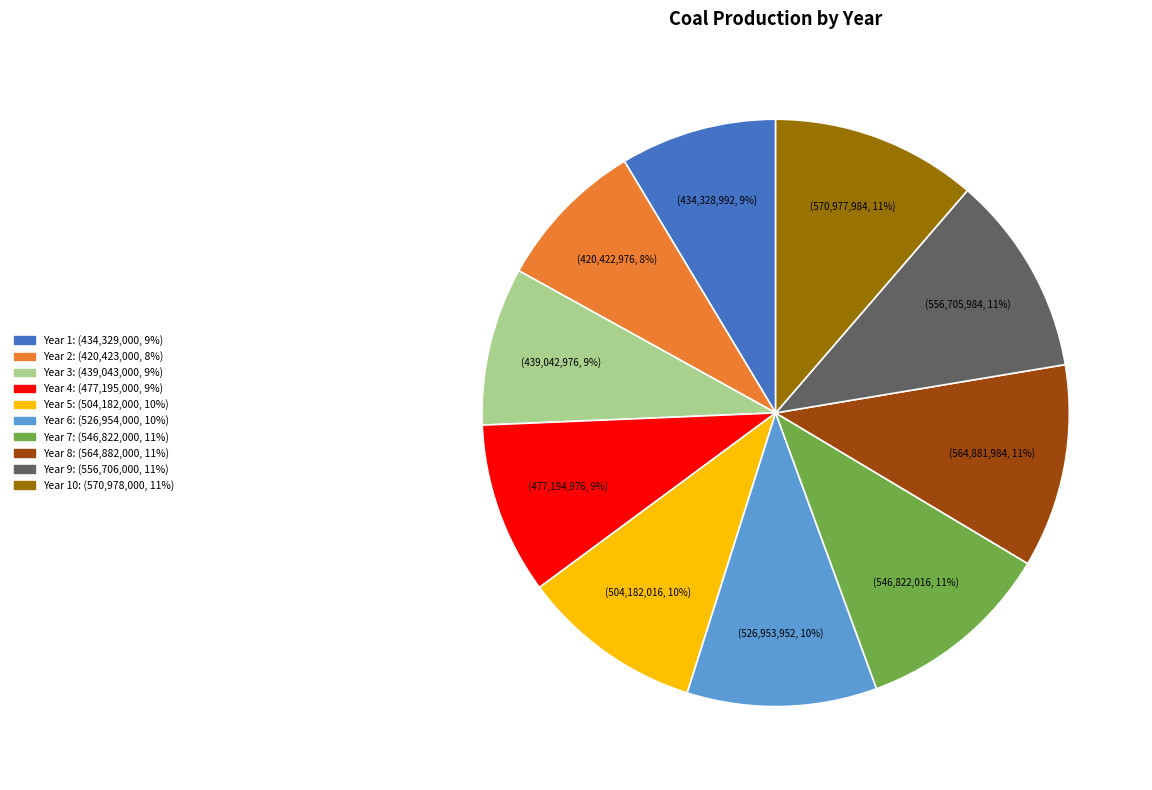

To the nearest percent, what is the difference between the largest and smallest slice percentages?

3%